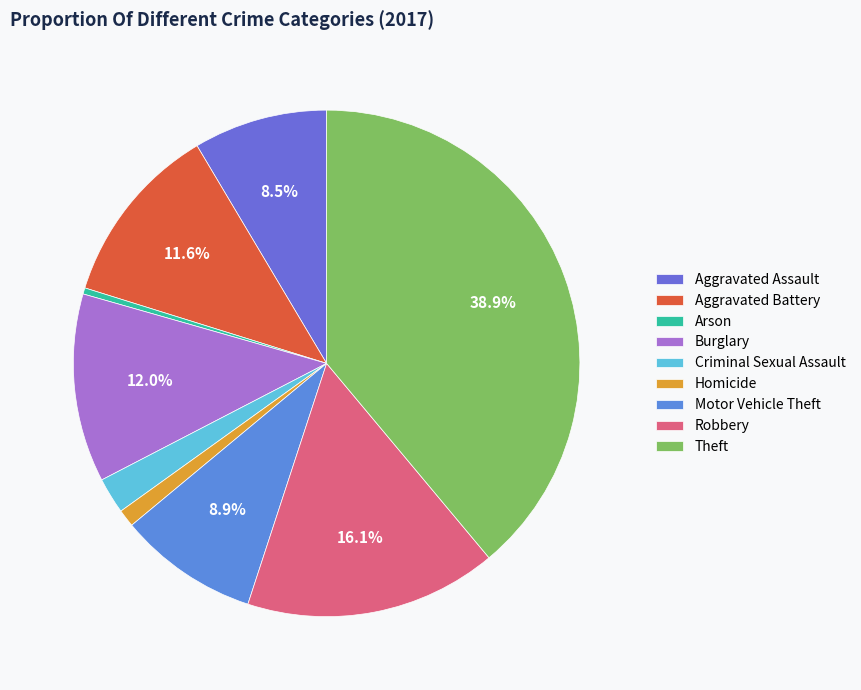

Count the number of slices in the pie.

9